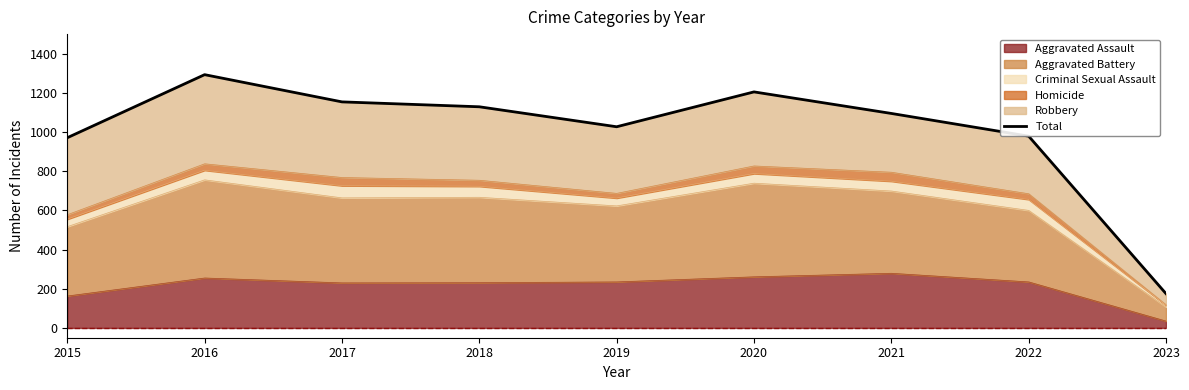

Rank the categories by value from lowest to highest.

2023, 2015, 2022, 2019, 2021, 2018, 2017, 2020, 2016